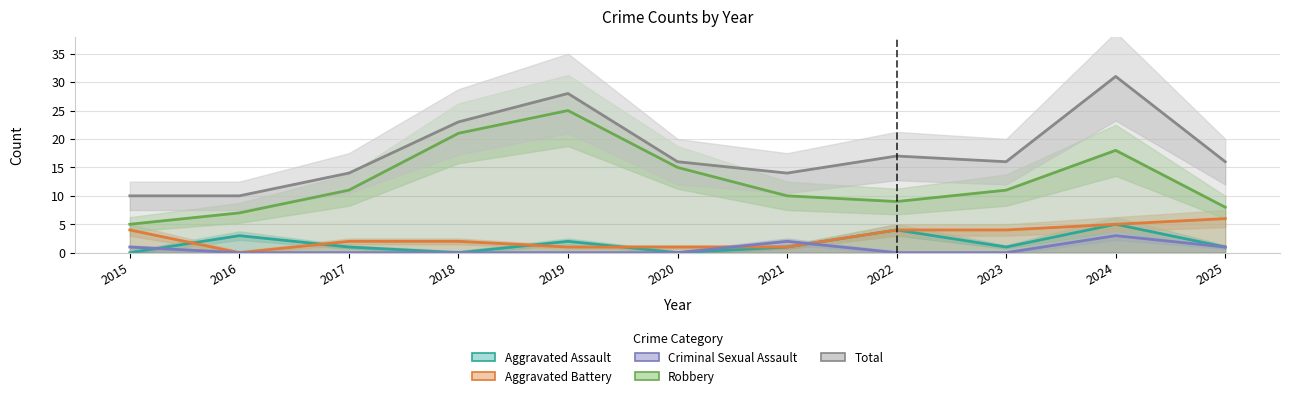

What is the value of the Total point at the 3rd from the left?

14